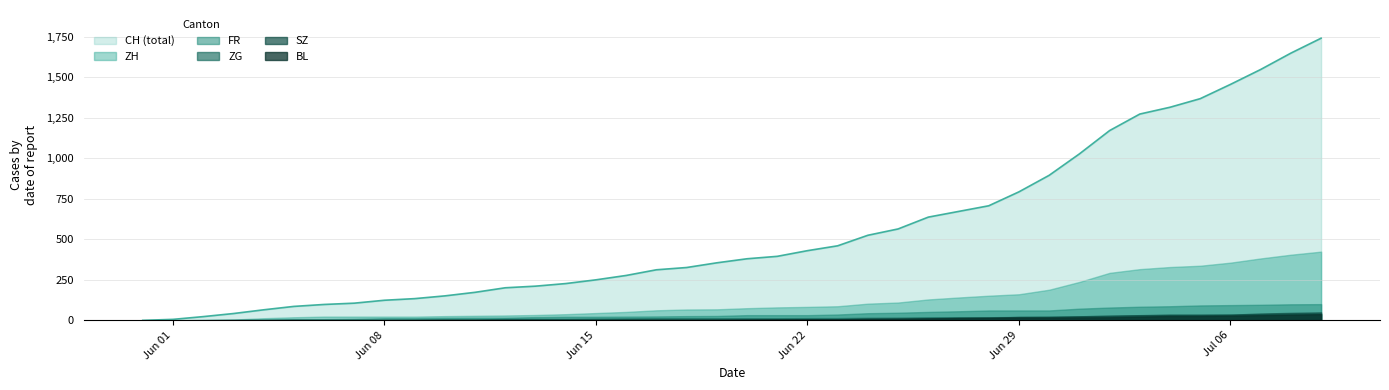

What is the difference between the maximum and minimum values in the SZ series?

49